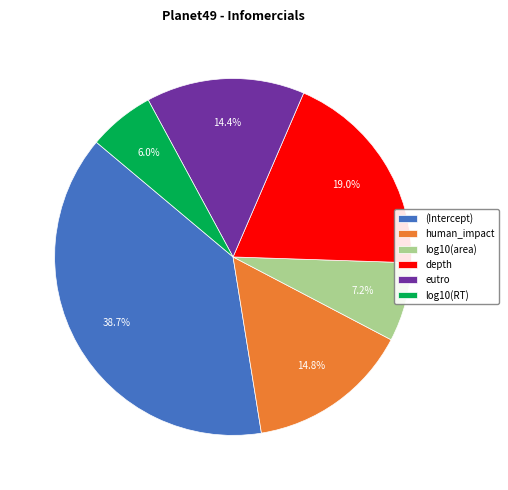

How many slices are in this pie chart?

6